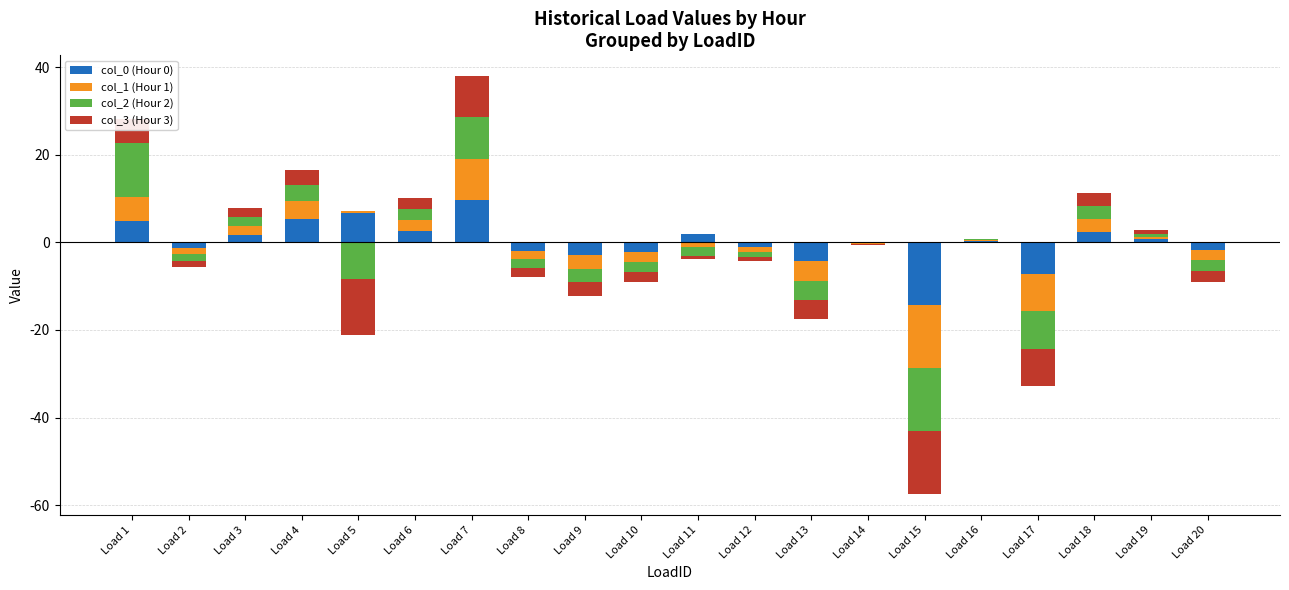

At which label is col_1 (Hour 1) closest to 4?

Load 4